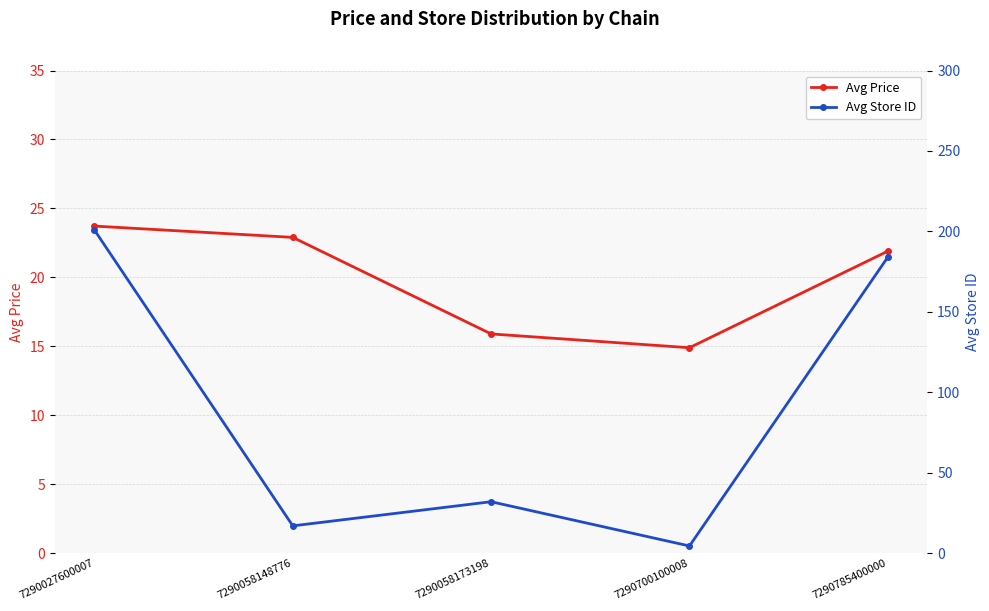

What is the difference between the second highest and second lowest values in the Avg Price series?

7.0